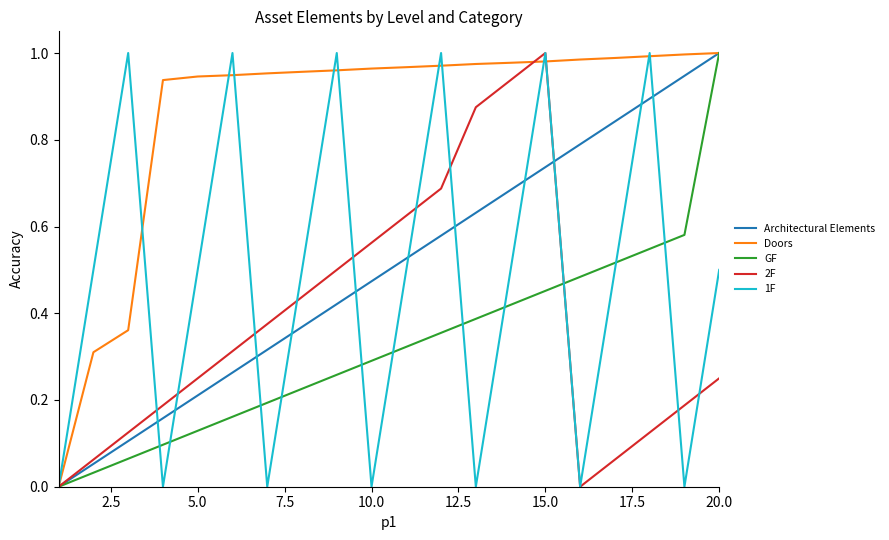

Which series has the largest total across all categories?

Doors